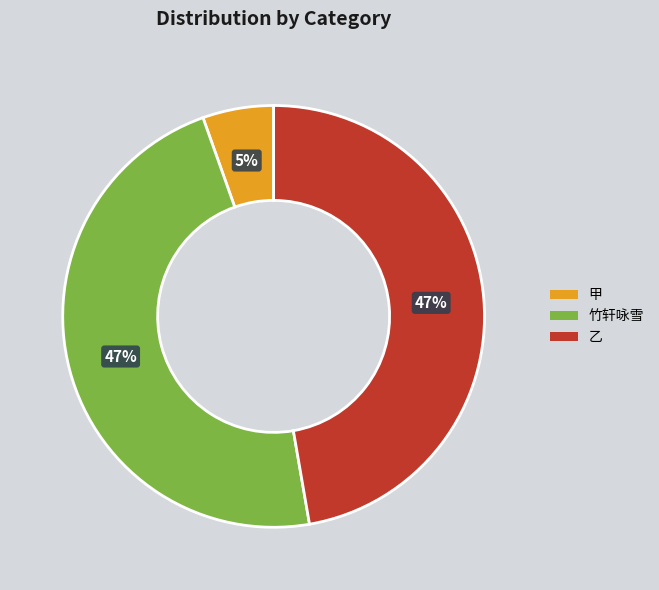

To the nearest percent, what is the difference between the largest and smallest slice percentages?

42%